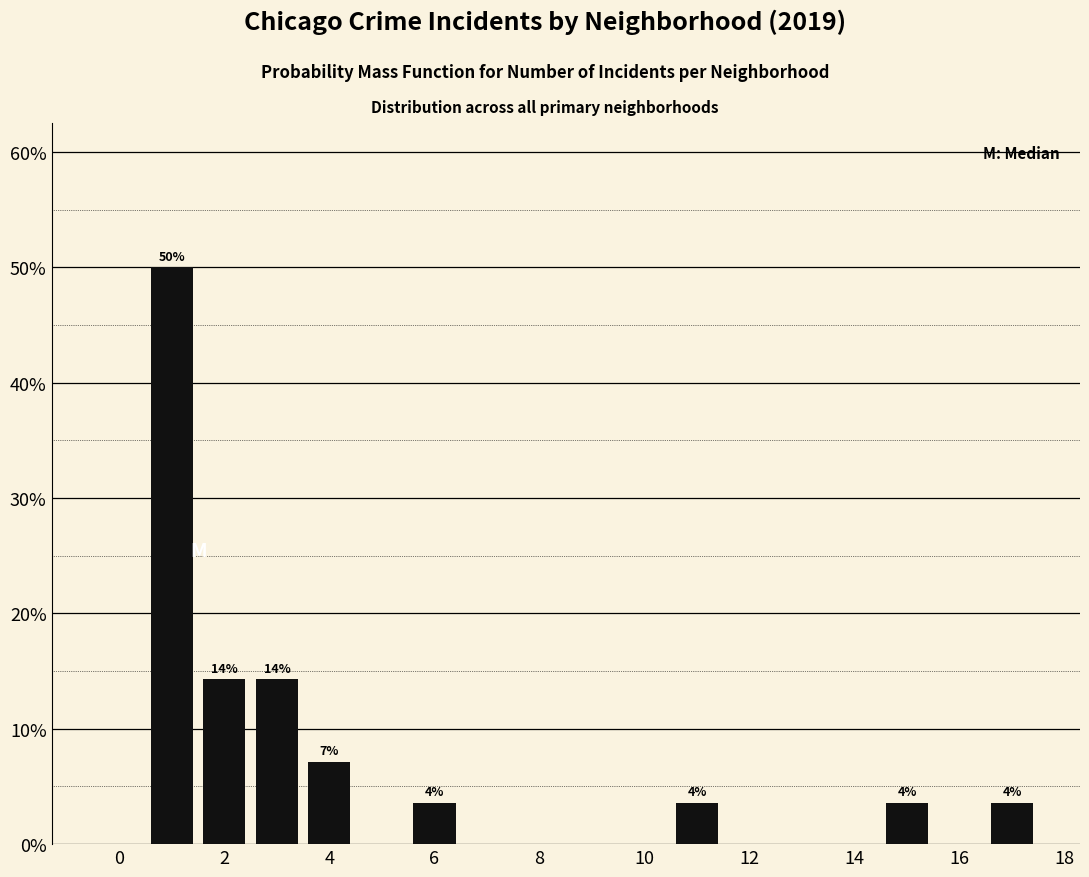

Which range on the x-axis has the tallest bar?

0.5 to 1.5